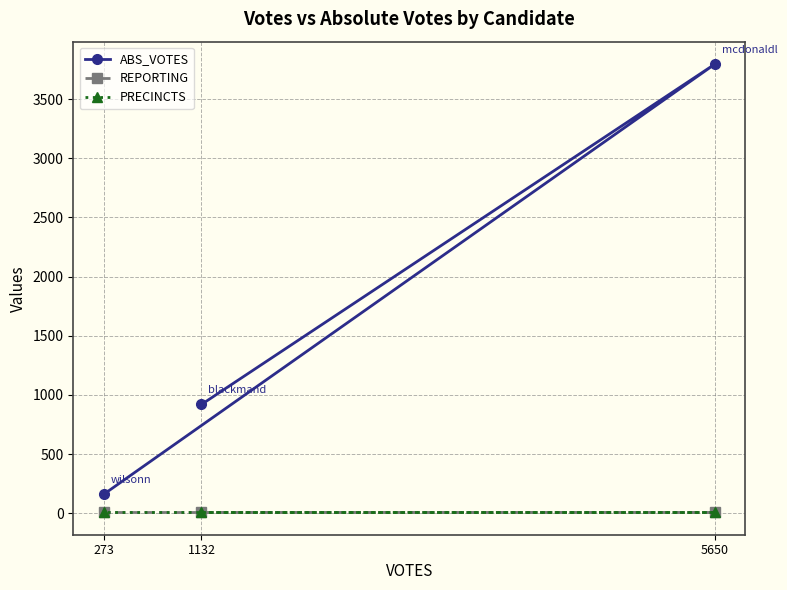

Between 1132 and 273, which series saw the biggest shift?

ABS_VOTES